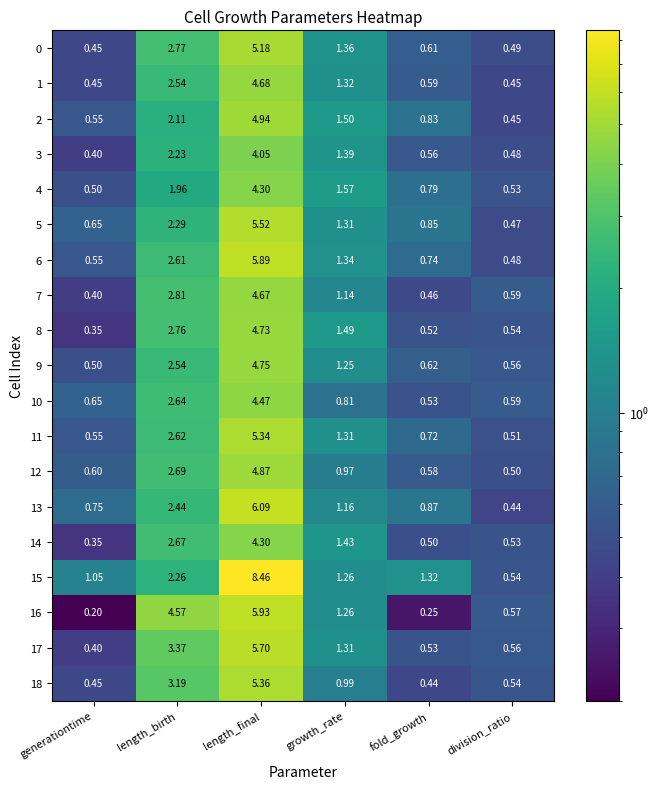

Is the value of 6 at generationtime greater than the value of 8 at division_ratio?

Yes